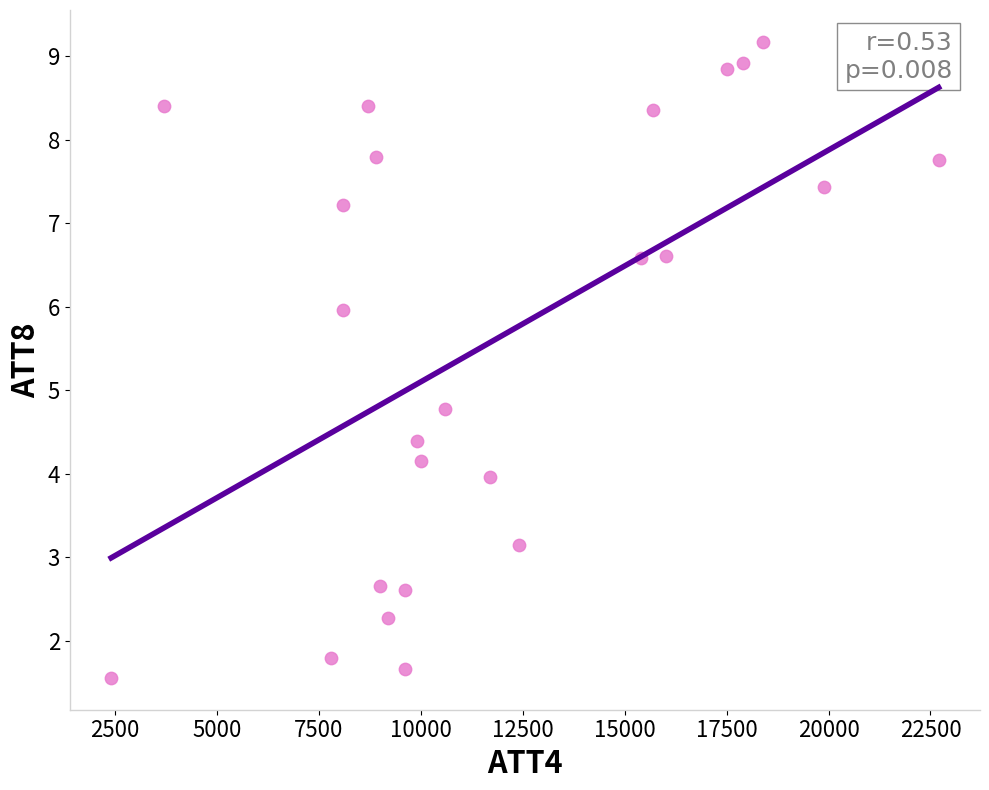

What Y value in the scatter plot is closest to 5?

4.8